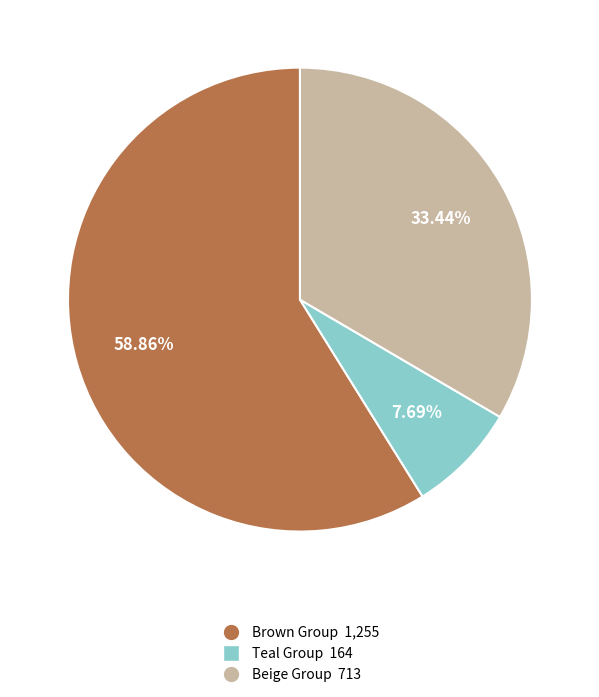

Rank the categories by value from highest to lowest.

Brown Group 1,255, Beige Group 713, Teal Group 164